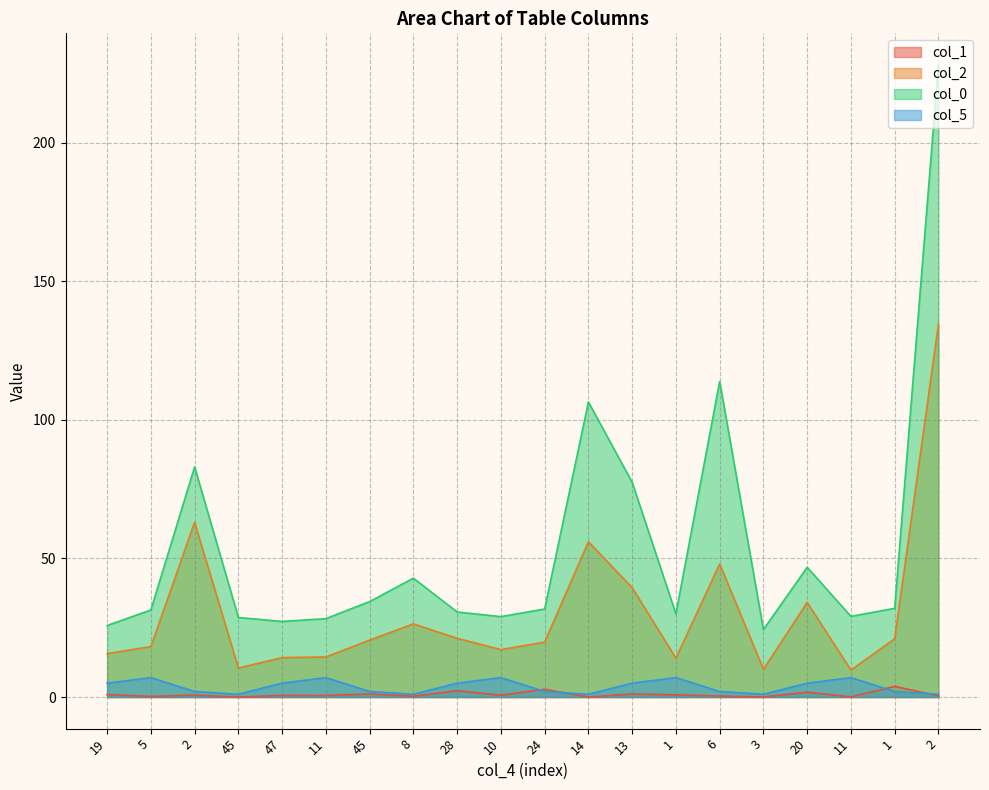

How many series are shown in this chart?

4